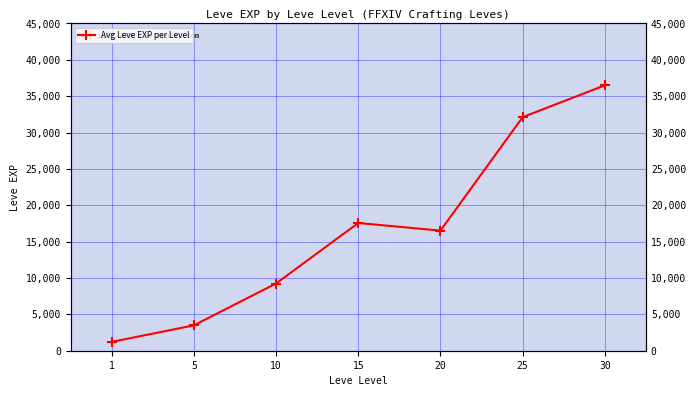

Reading left to right, transcribe all the data shown in this chart.

1213	3488	9242	17563	16515	32118	36493